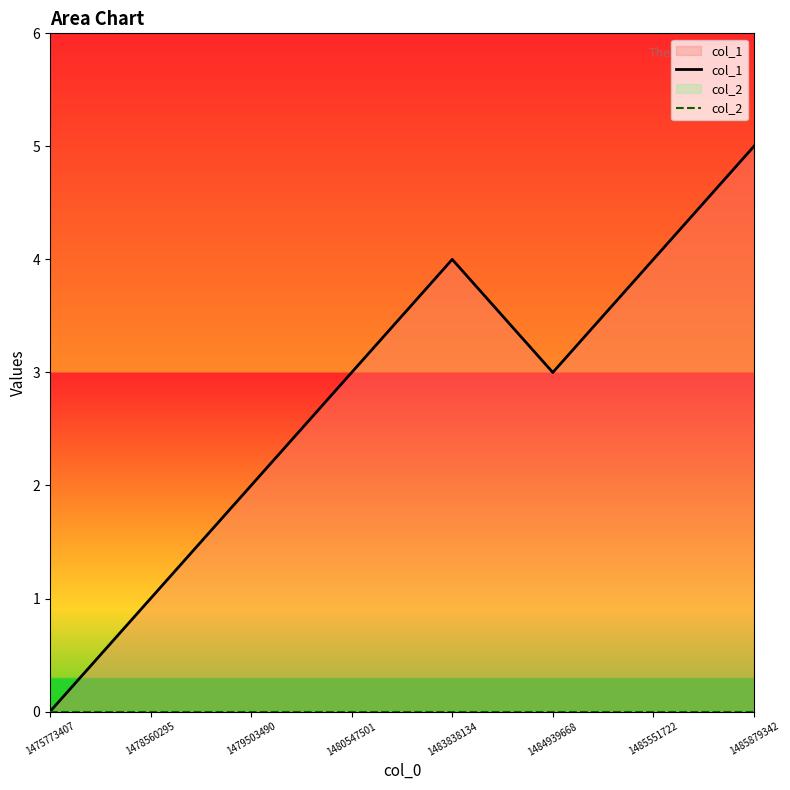

At which label does col_1 first exceed 3?

1483838134